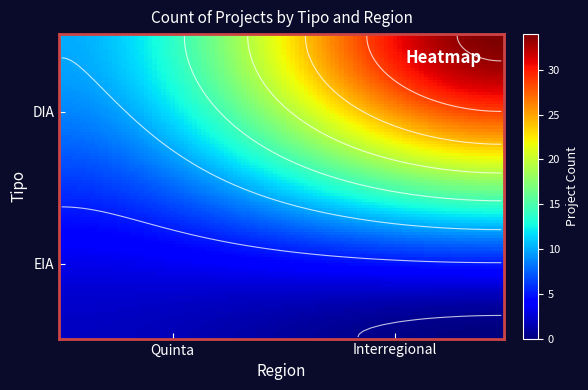

What is the difference between the maximum and second lowest values?

32